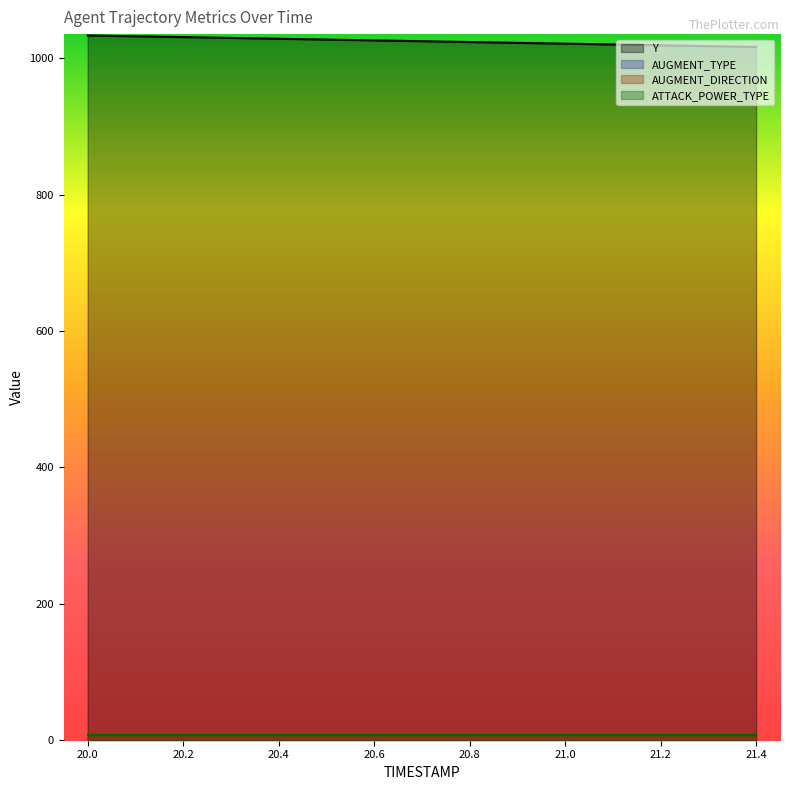

How many categories are shown in the chart?

15